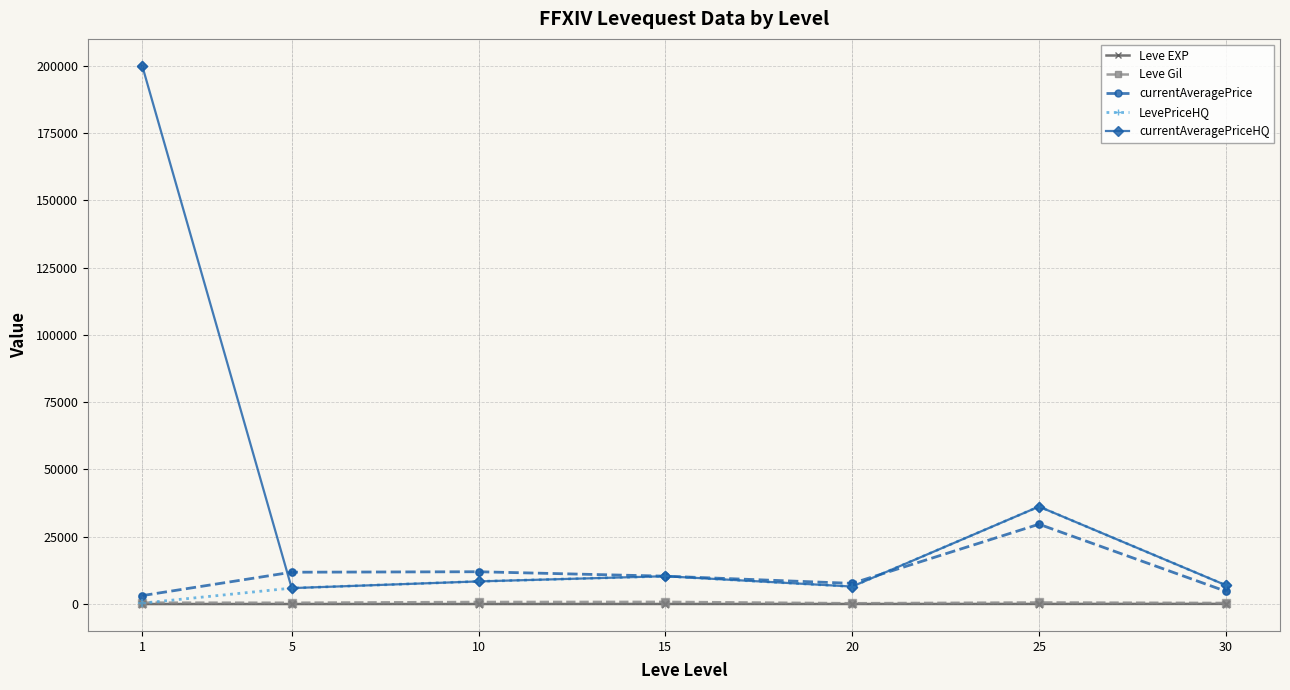

Which series has the largest total across all categories?

currentAveragePriceHQ